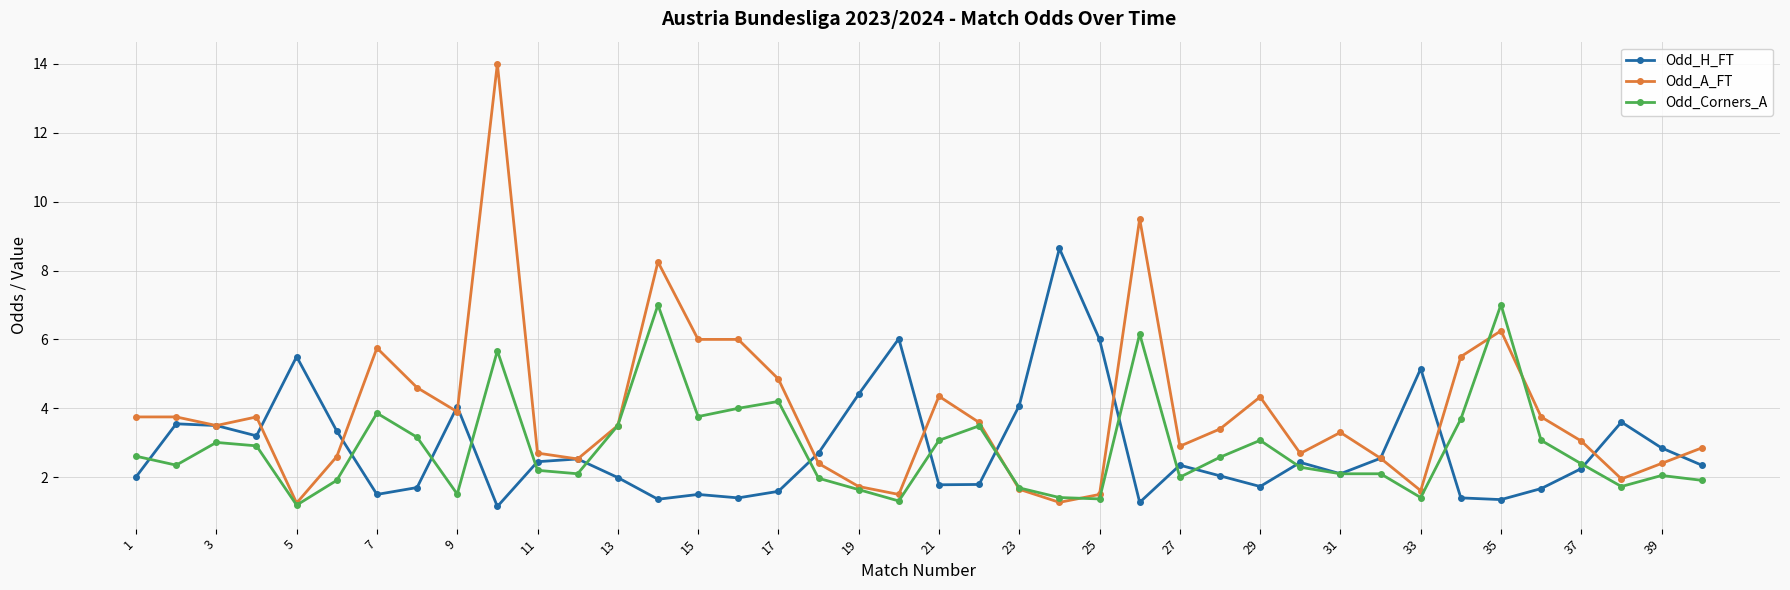

True or false: Odd_H_FT has more than 1 points higher than both neighbors.

True